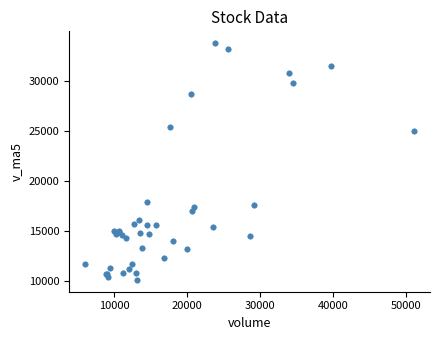

What Y value in the scatter plot is closest to 21933?

25017.5